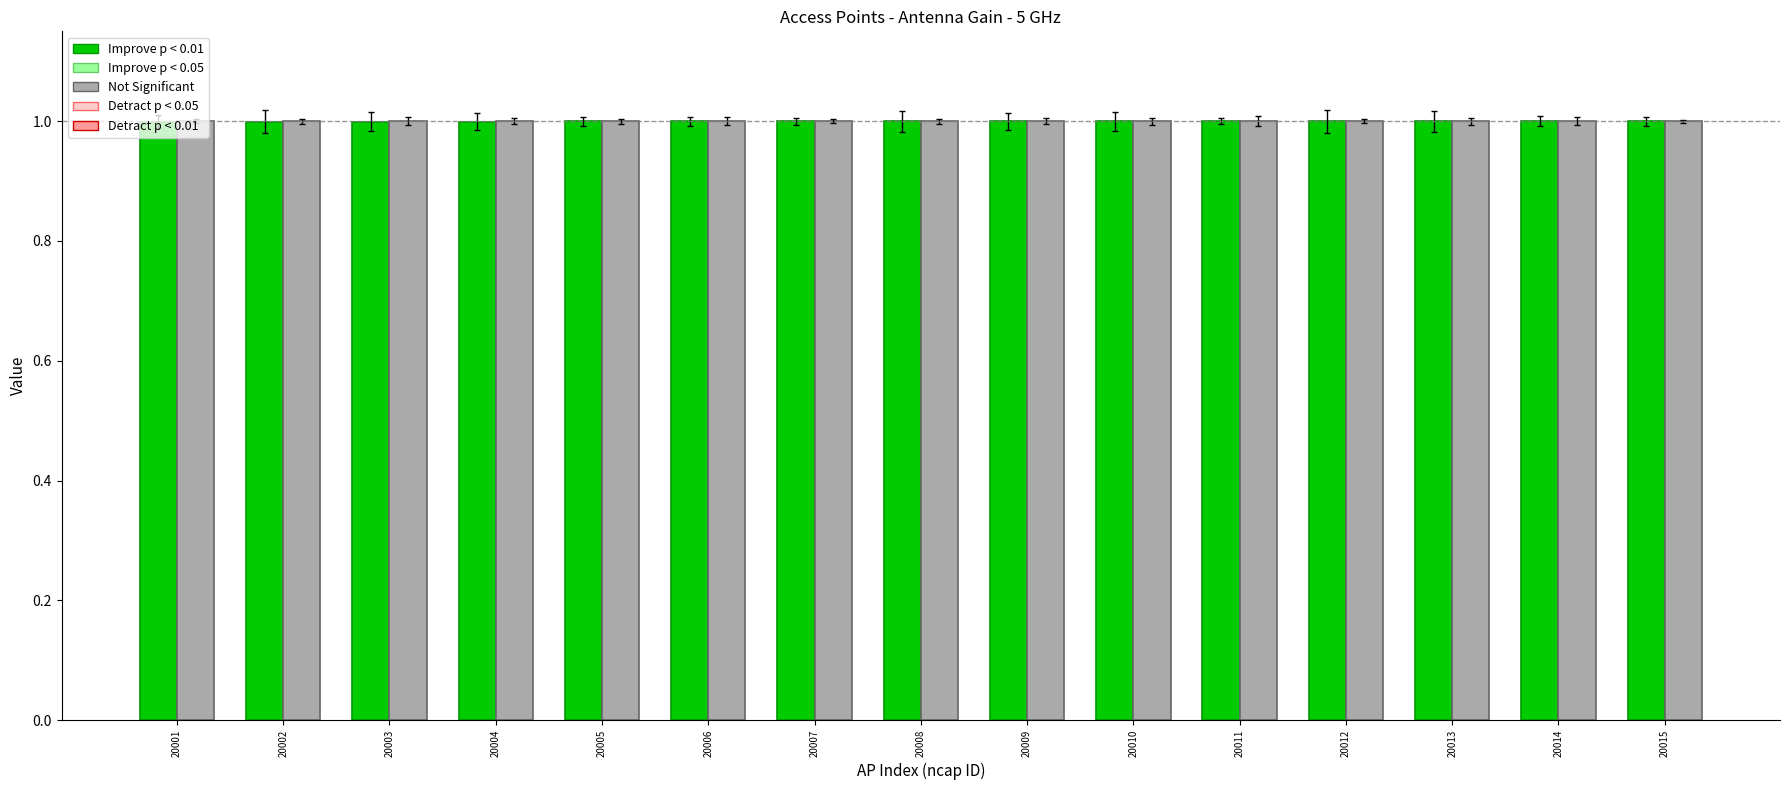

What is the smallest value displayed?

1.0